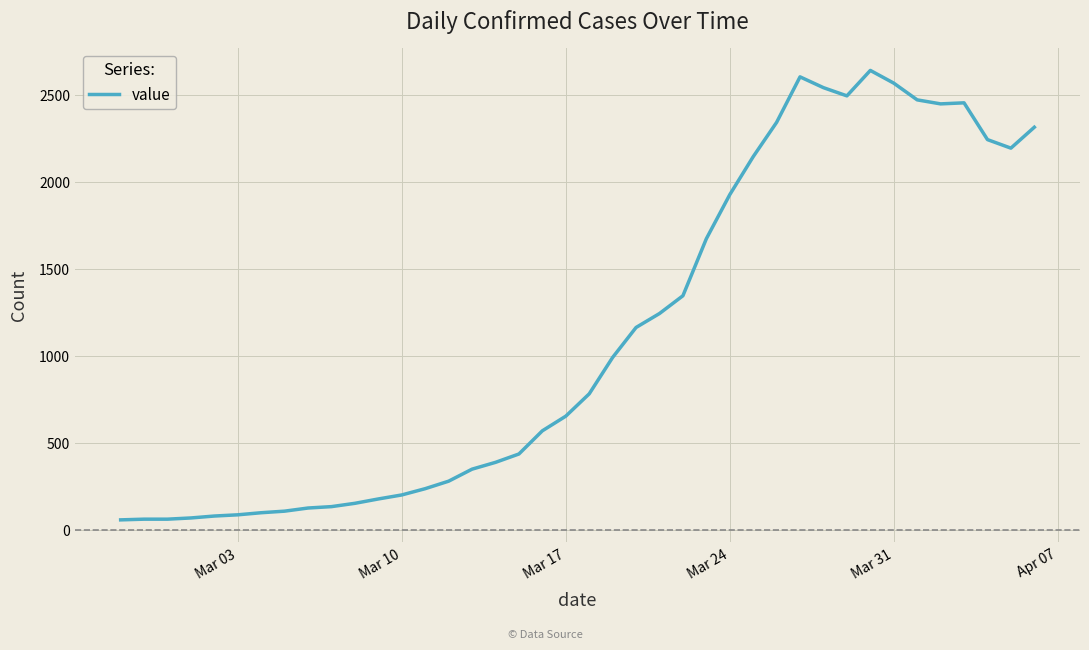

What is the minimum value shown in the chart?

61